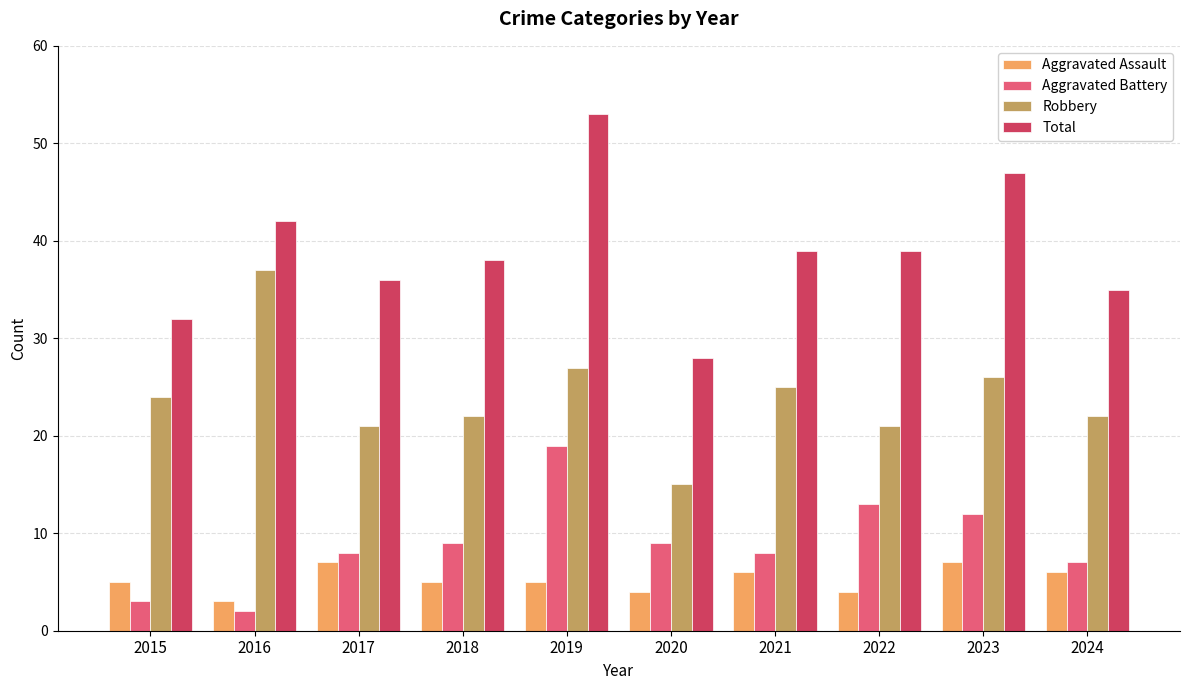

What is the average value of the Total series?

39